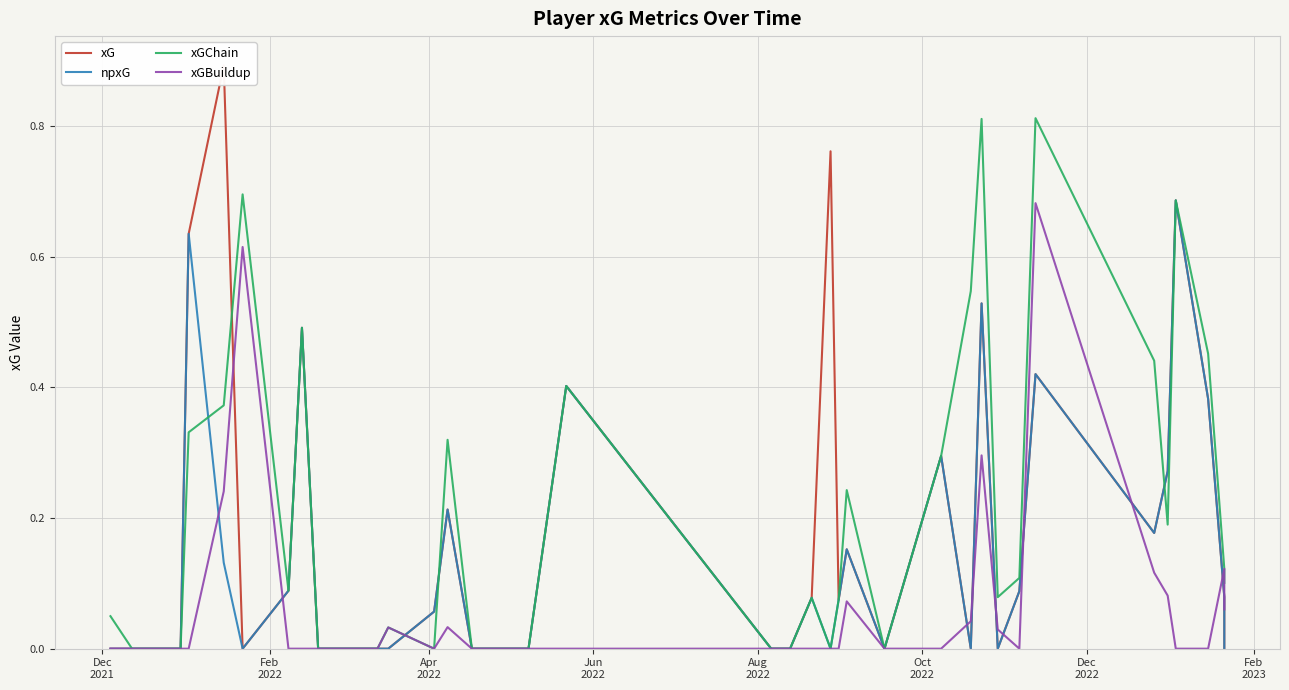

At which category does the chart reach its minimum across all series?

Dec
2021